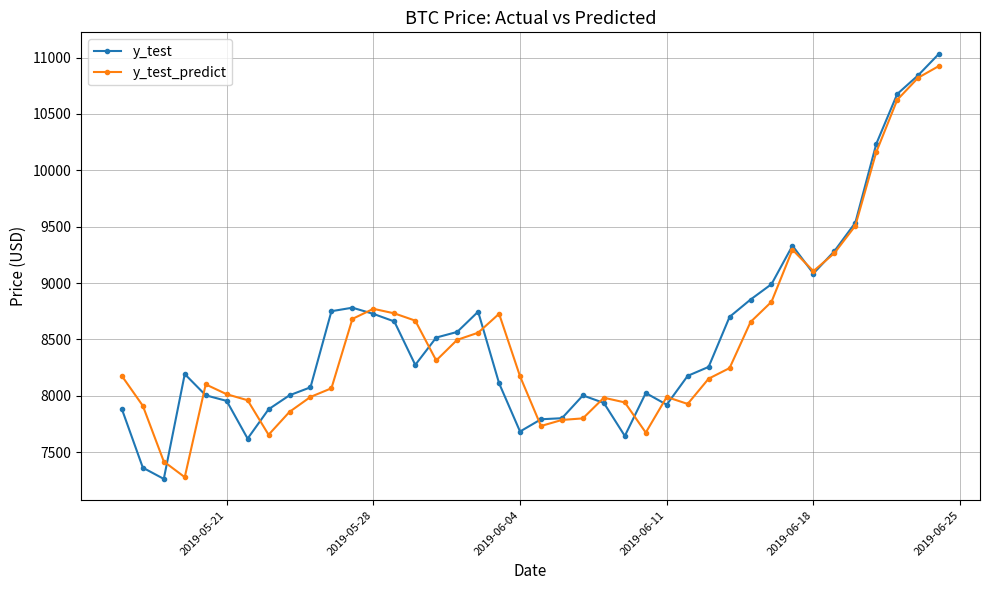

What is the greatest value displayed?

11035.0